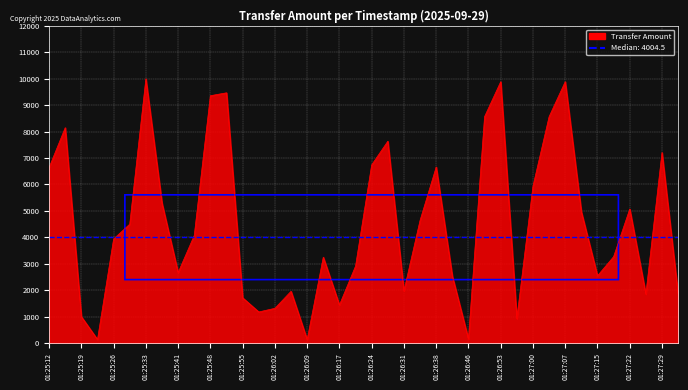

What is the maximum value shown in the chart?

9991